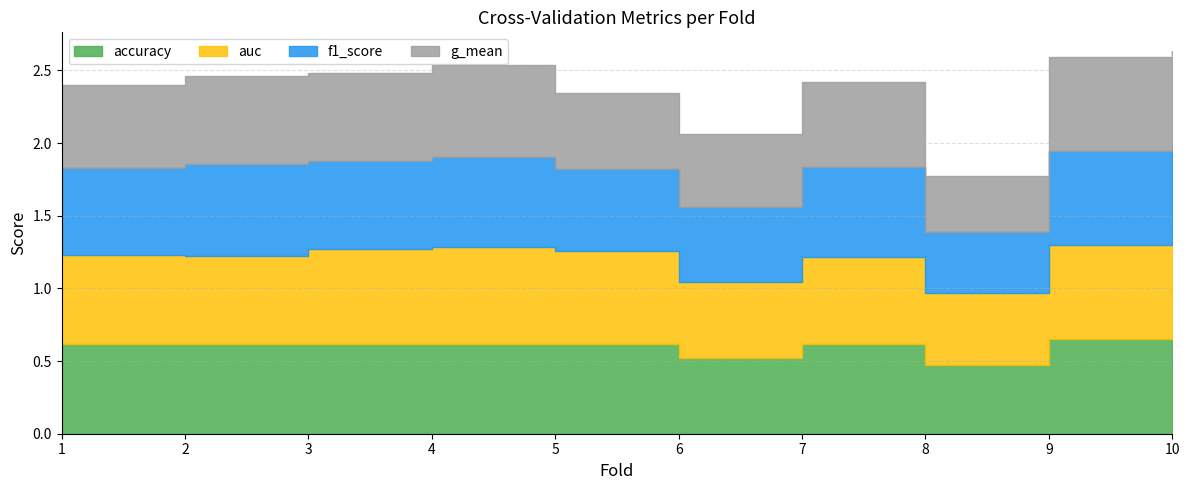

Which has a higher value, 7 or 3?

7